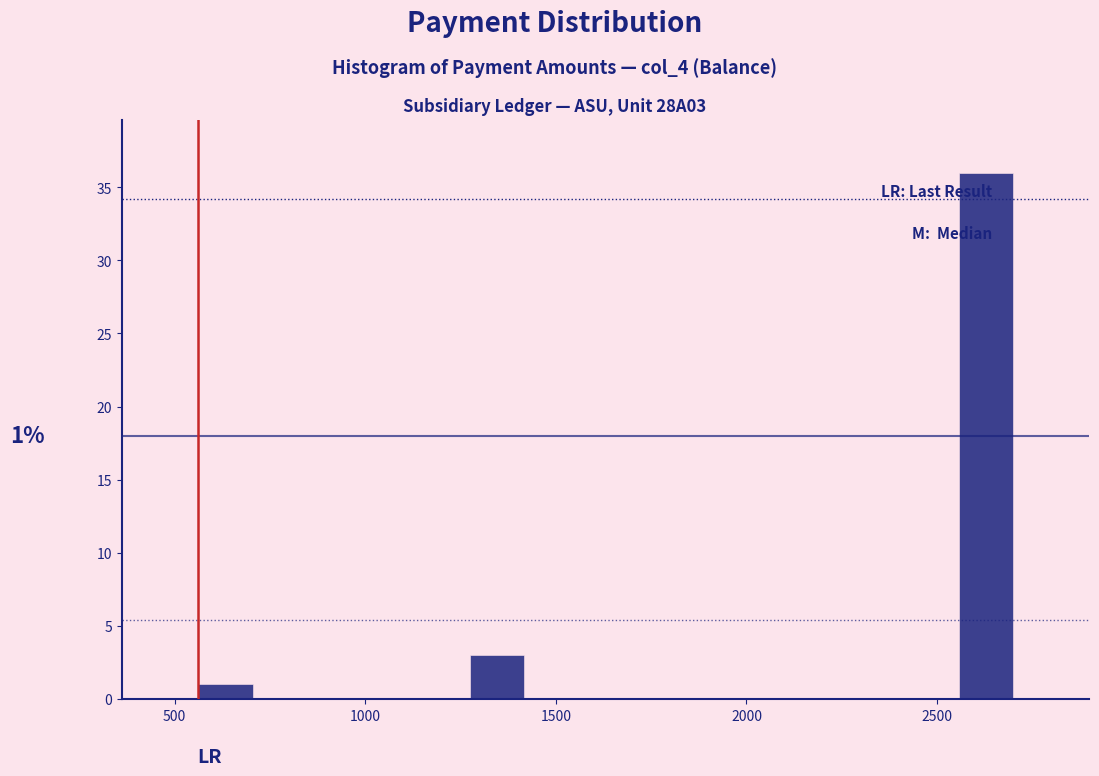

Read against the x-axis, roughly where is the centre of the tallest bar?

2650